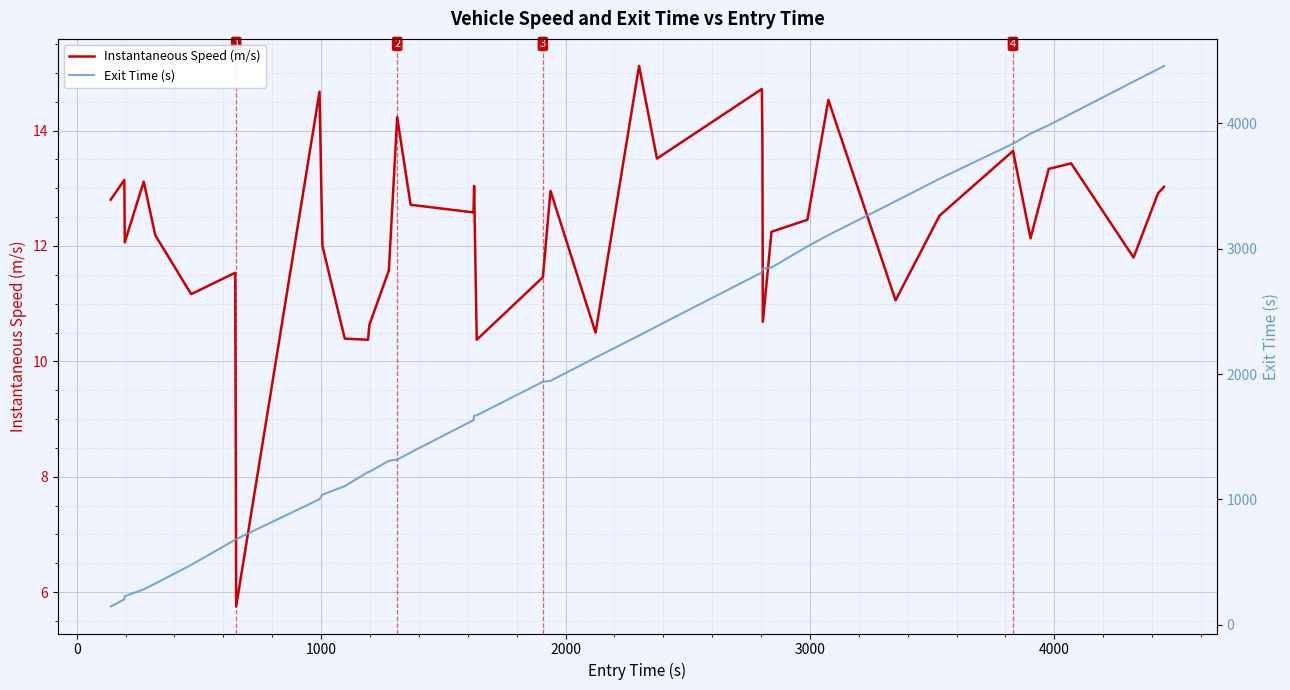

How many interior local peaks does the Instantaneous Speed (m/s) series have?

12